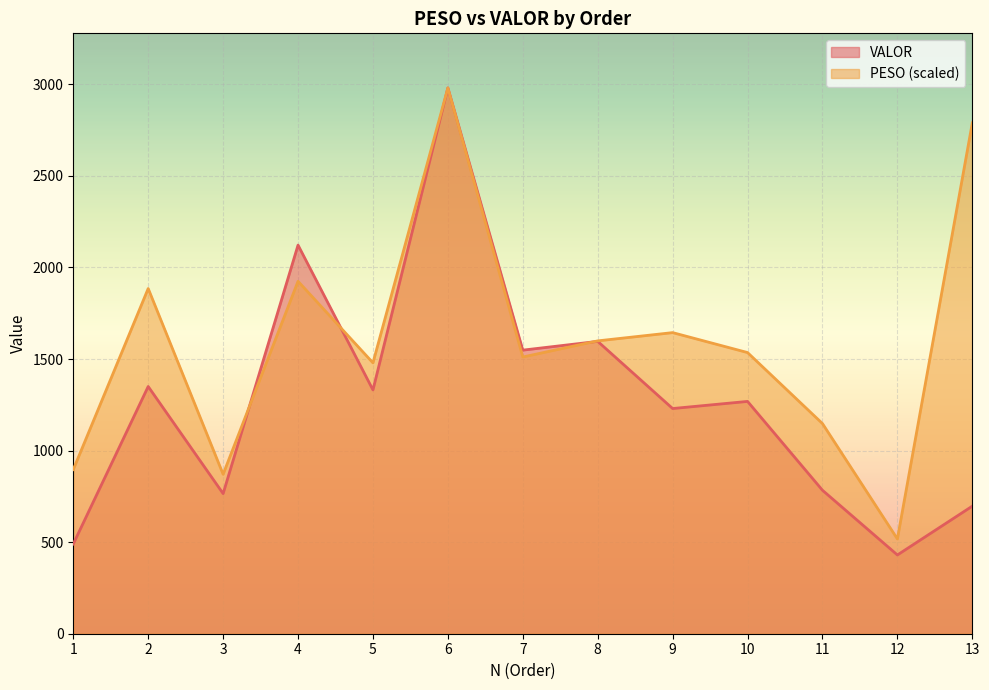

How many values in the VALOR series are below 1268?

6